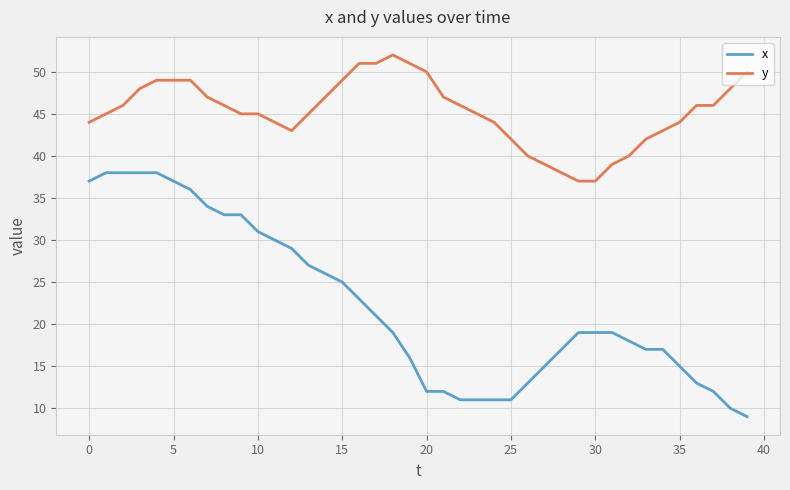

What are all the series names shown in the legend?

x, y